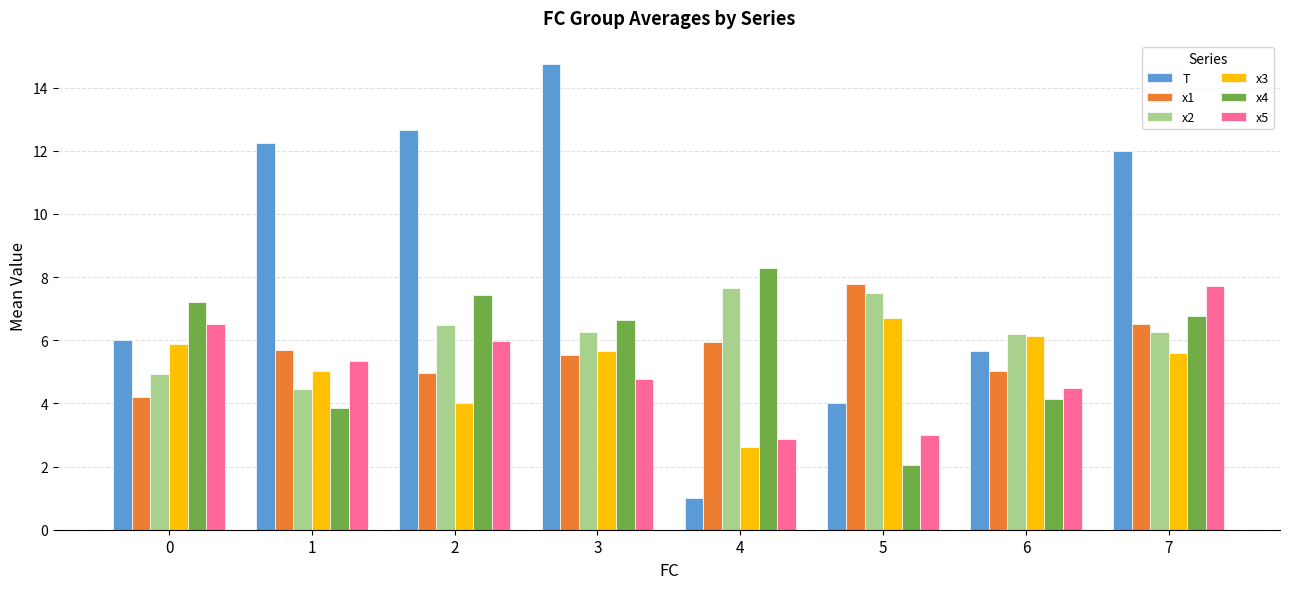

What are all the series names shown in the legend?

T, x1, x2, x3, x4, x5